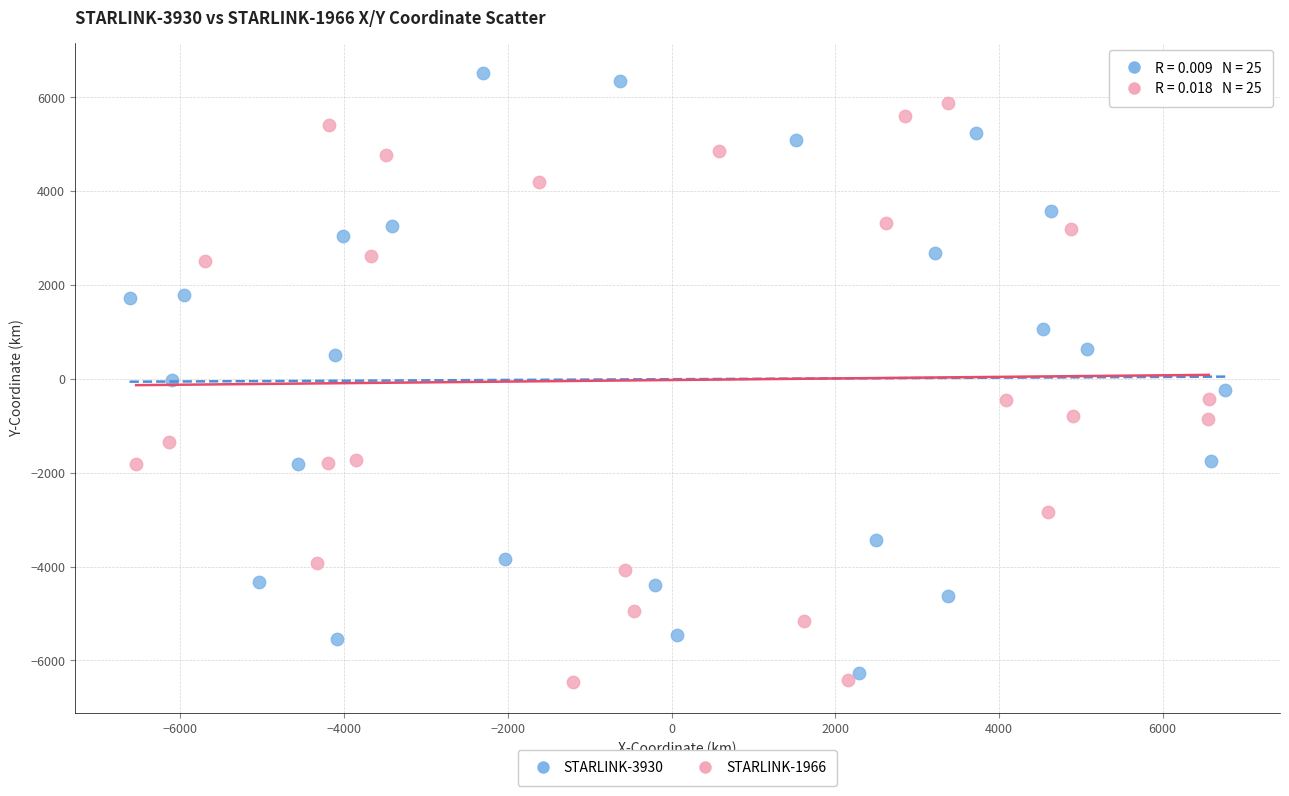

Which series contains the highest Y value?

STARLINK-3930